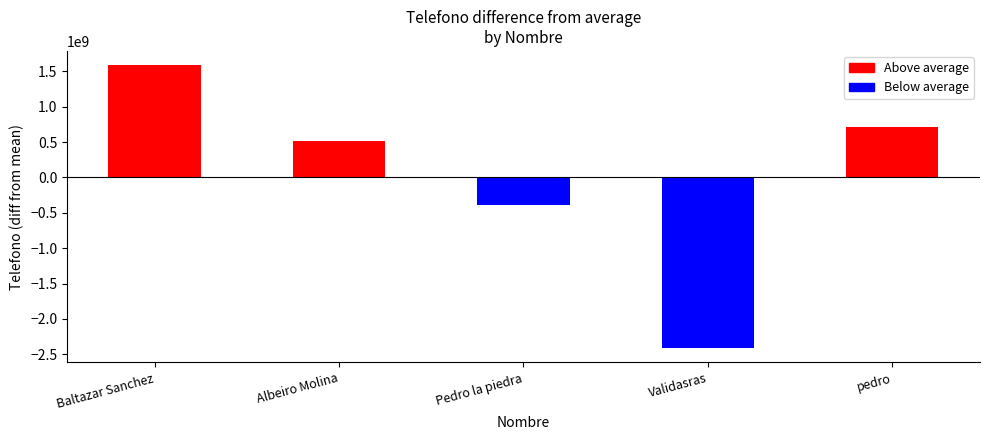

Where is the data nearest to the value -413453689?

Pedro la piedra